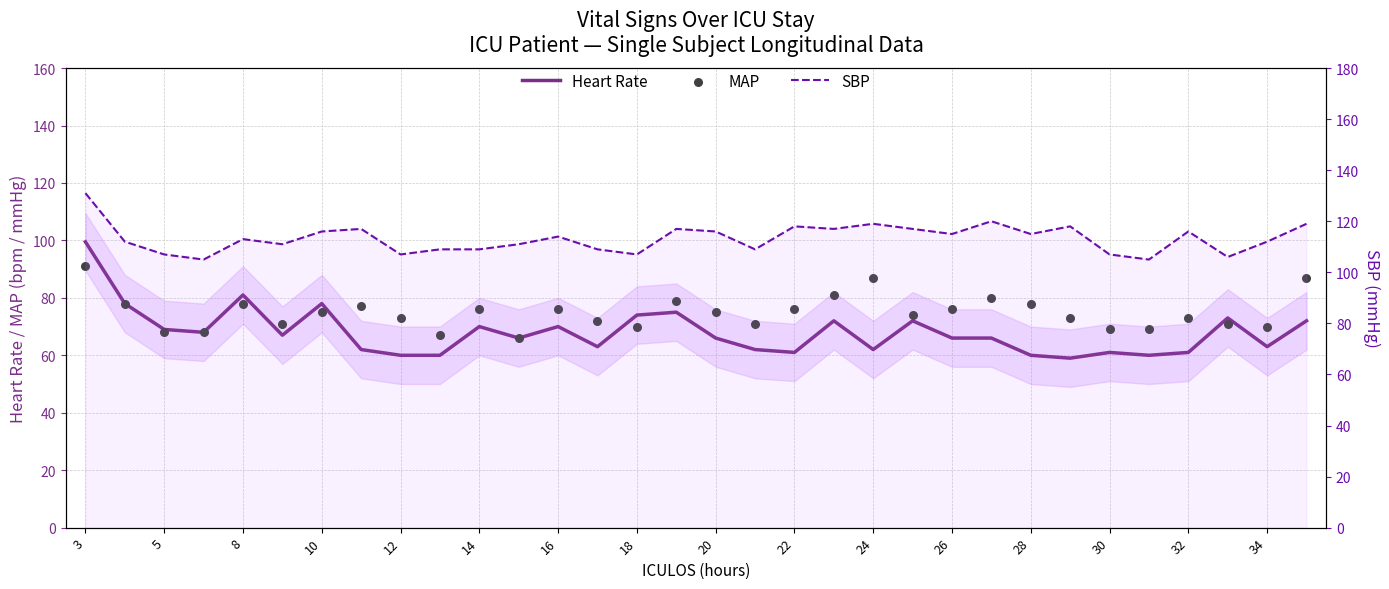

What are all the series names shown in the legend?

Heart Rate, MAP, SBP